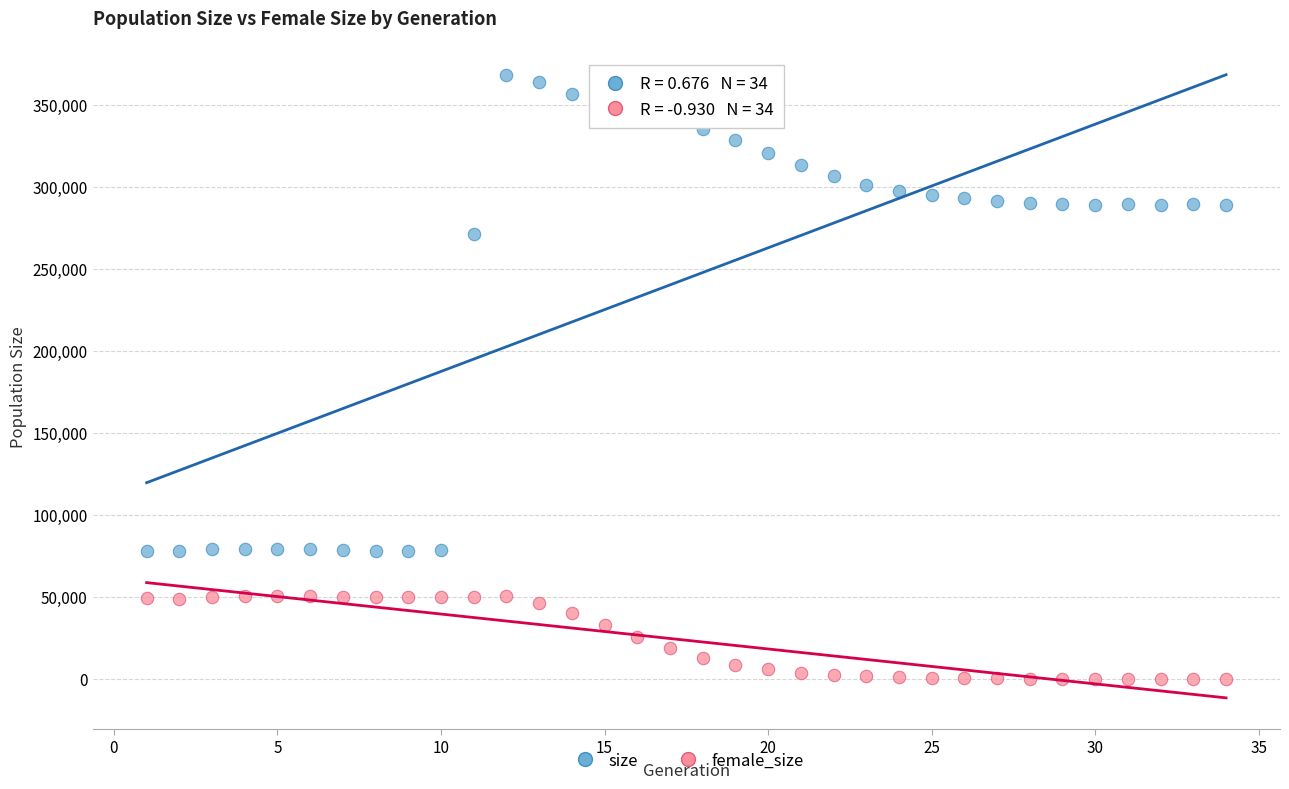

Which series reaches the maximum Y coordinate?

size